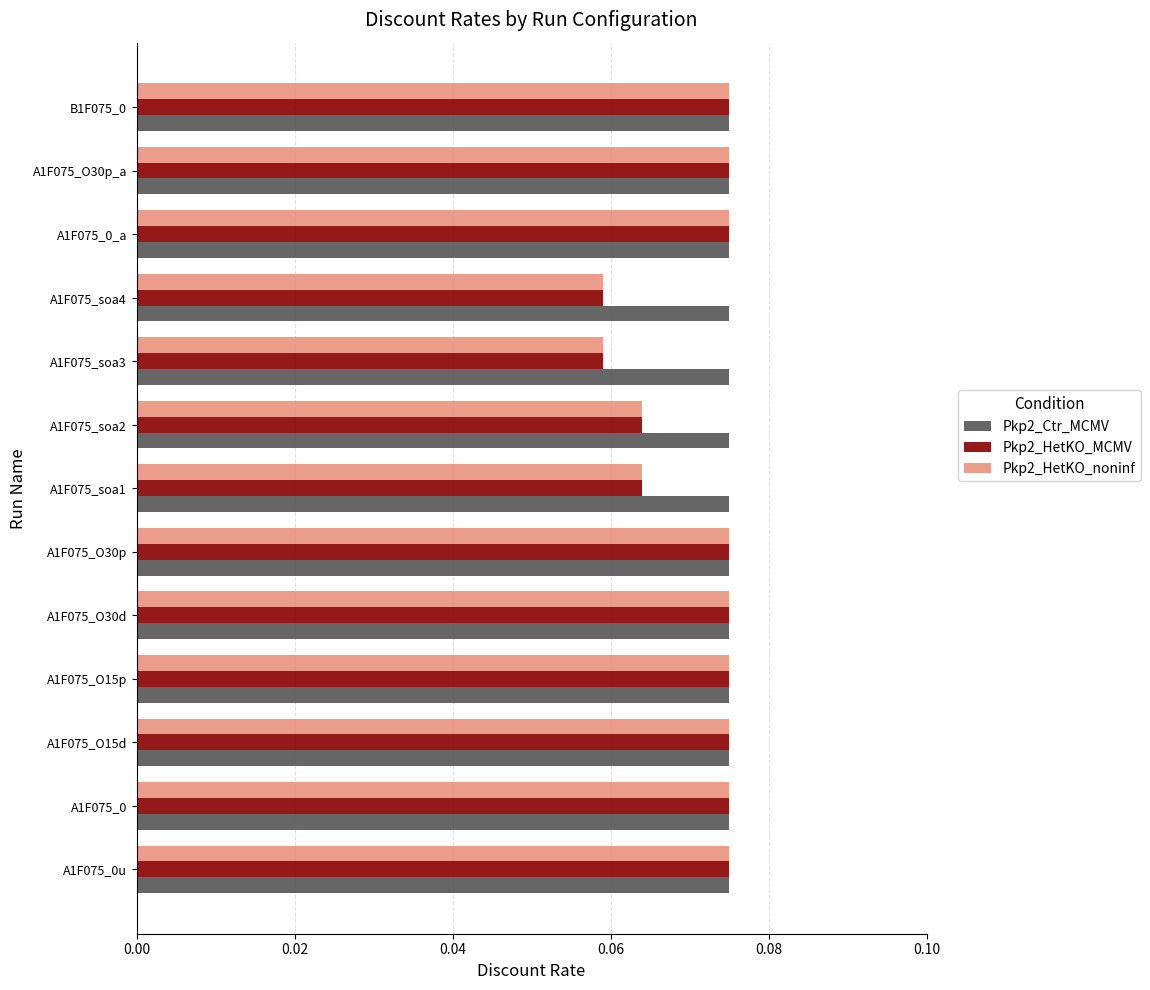

Which series has the largest total across all categories?

Pkp2_Ctr_MCMV